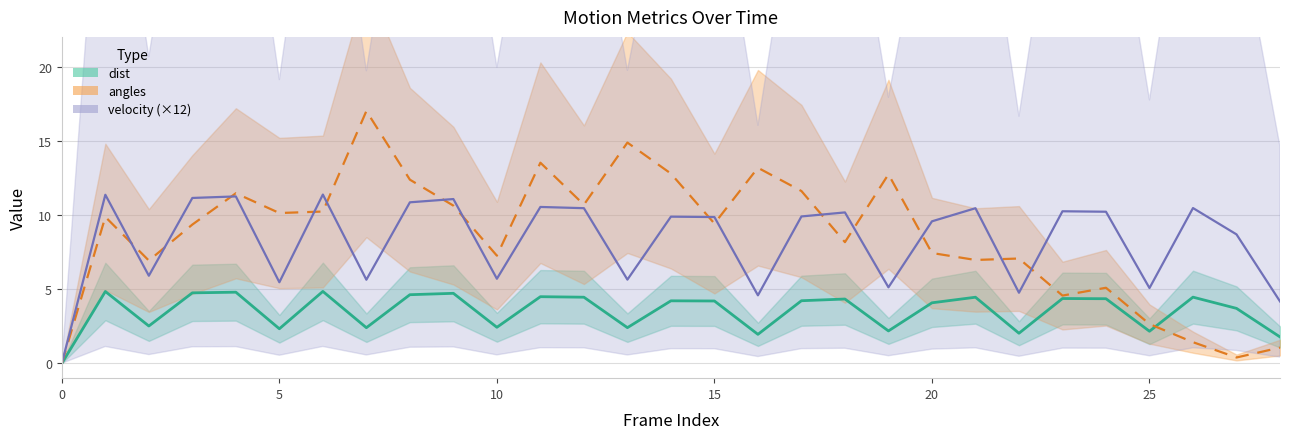

Is this an area chart (filled region under the line)?

No